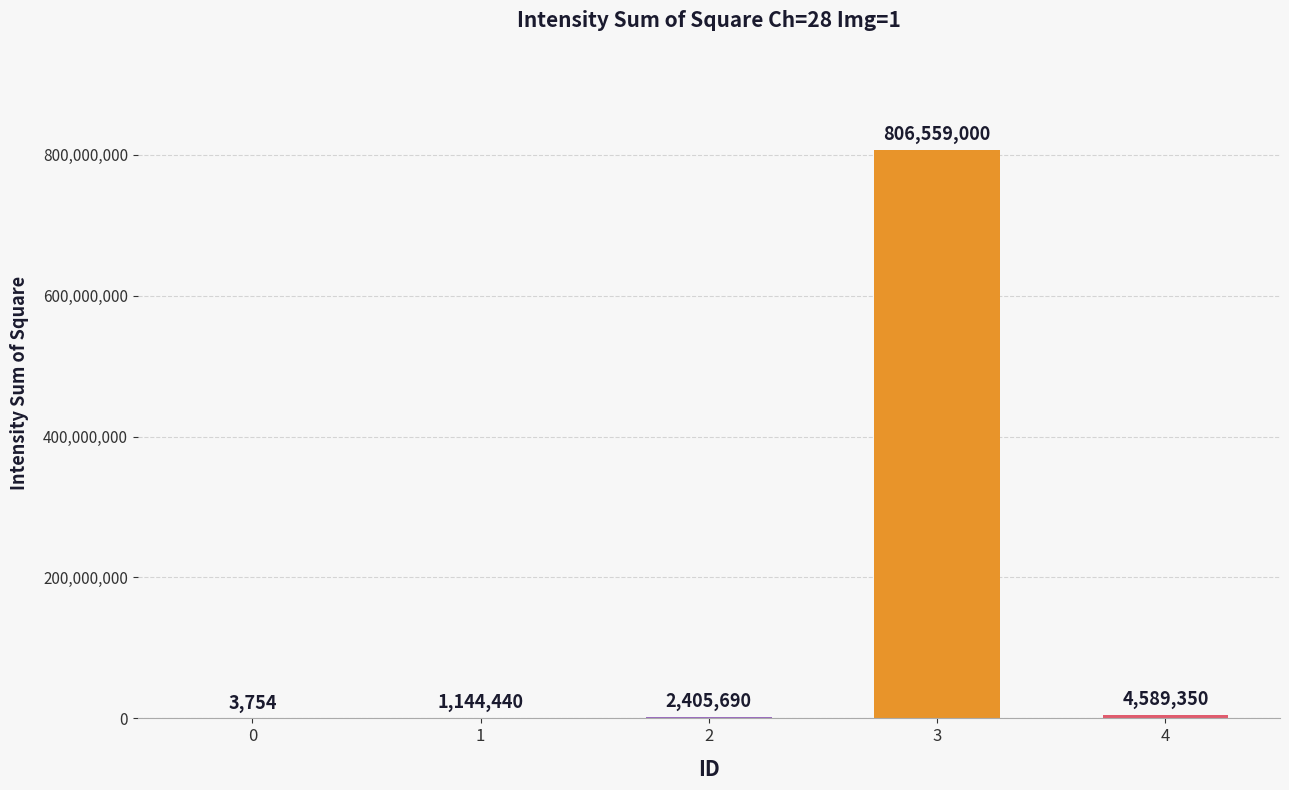

Reading right to left, list all the values displayed in this chart.

4589350	806559000	2405690	1144440	3754